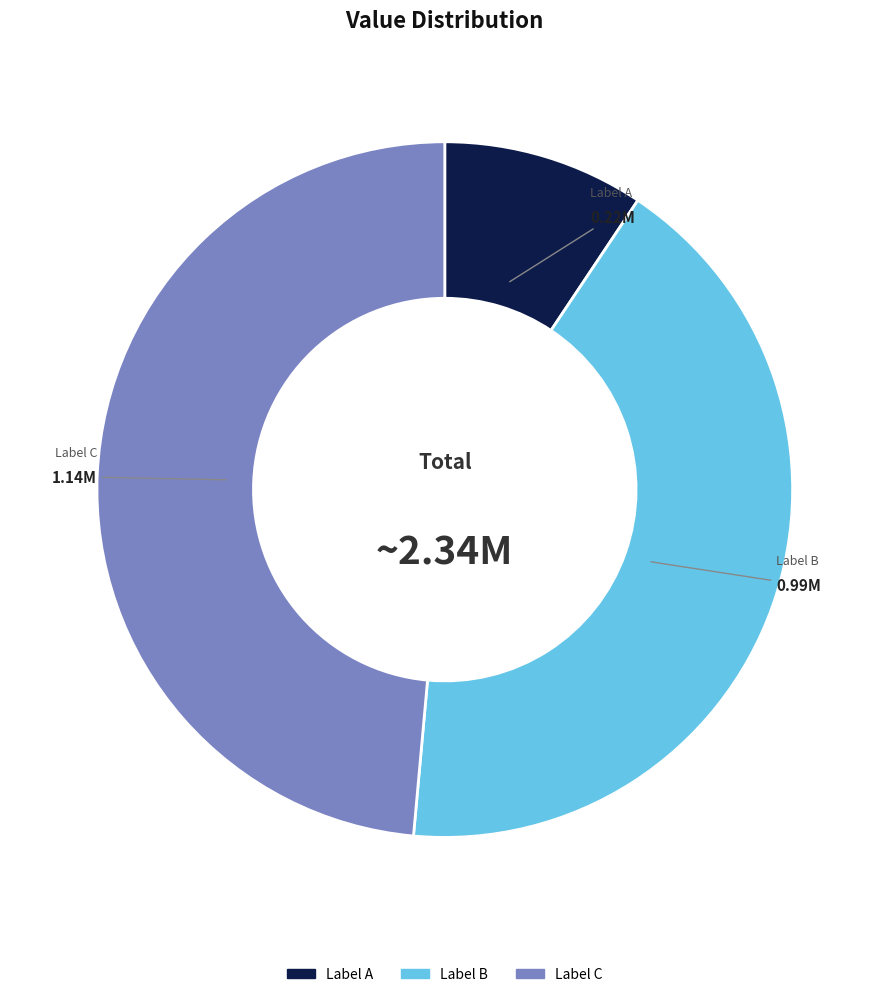

Does any single category account for the majority?

No